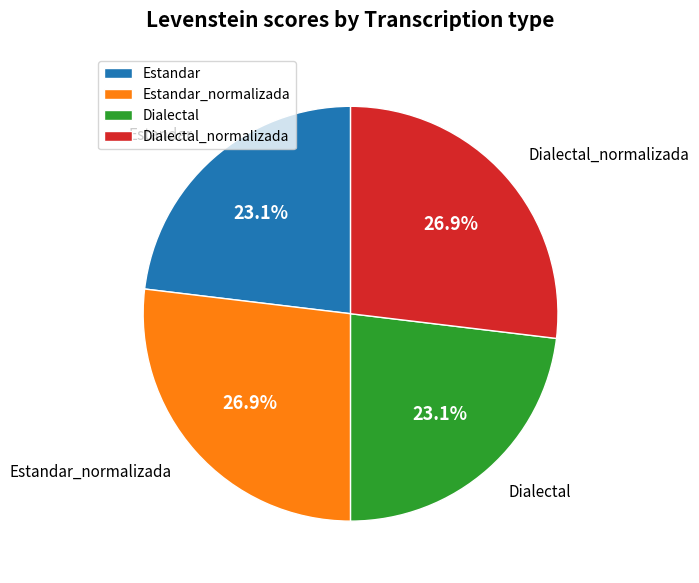

What is the ratio of the value at Dialectal to the value at Estandar?

1.0